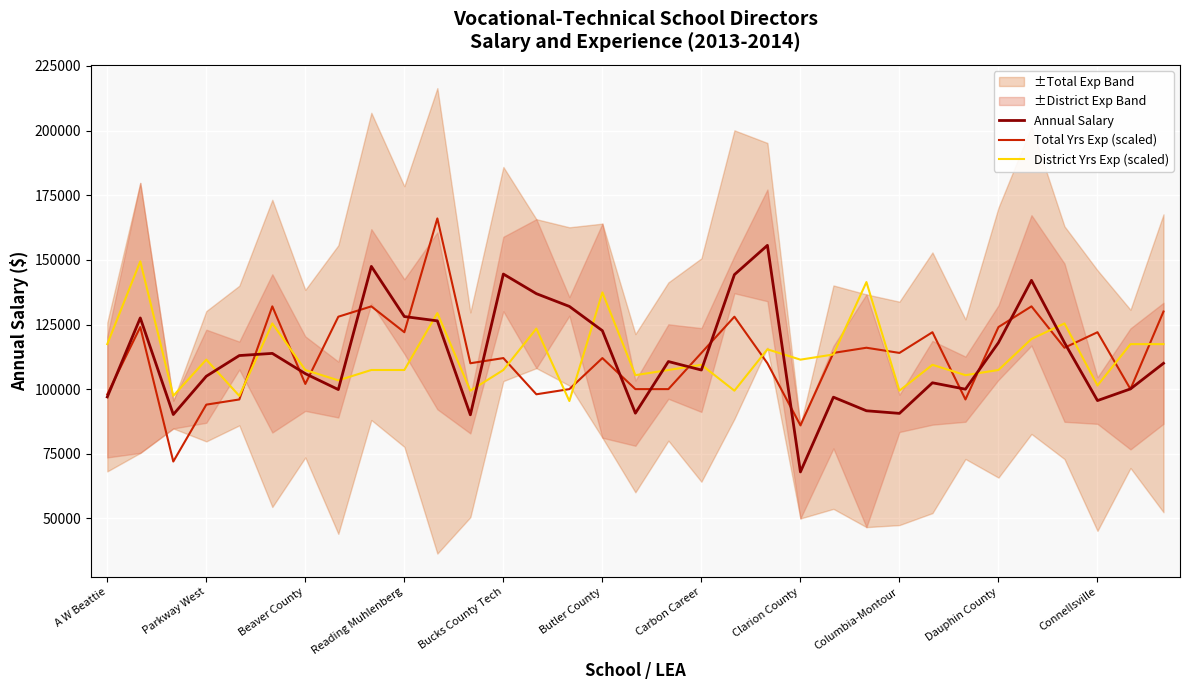

How many times do District Yrs Exp (scaled) and Total Yrs Exp (scaled) cross each other?

17